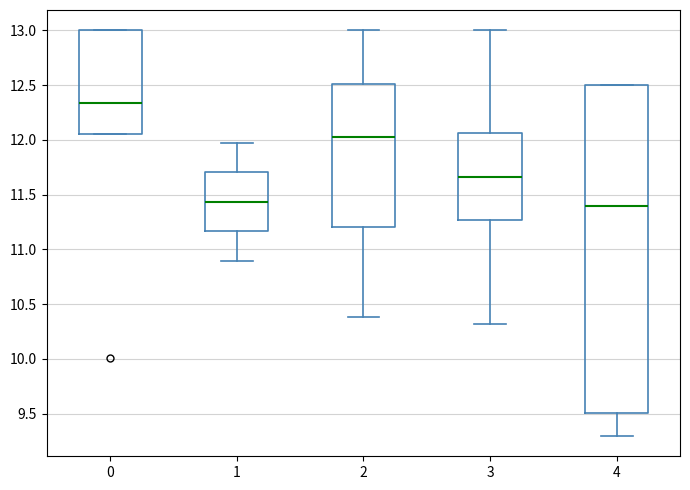

Reading left to right, read every box against the y-axis: the position of its median line, the range the box covers, and the ends of its whiskers. The values are not printed on the chart, so give them approximately, as read against the axis.

0: median 12.35, box 12.05 to 13.00, whiskers 12.05 to 13.00
1: median 11.45, box 11.15 to 11.70, whiskers 10.90 to 11.95
2: median 12.00, box 11.20 to 12.50, whiskers 10.40 to 13.00
3: median 11.65, box 11.25 to 12.05, whiskers 10.30 to 13.00
4: median 11.40, box 9.50 to 12.50, whiskers 9.30 to 12.50